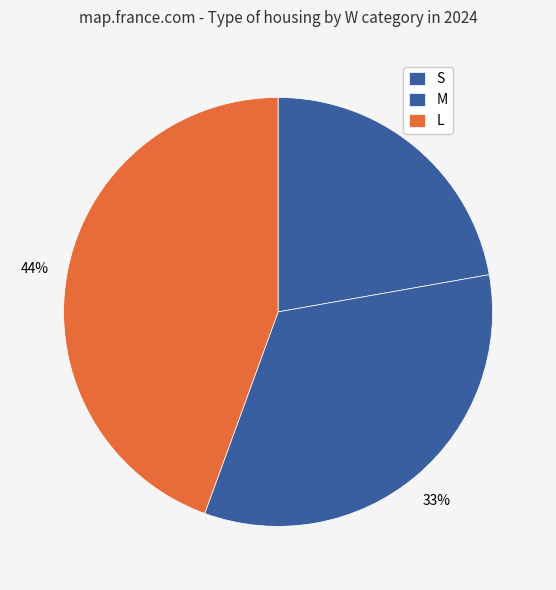

Which category has the smallest portion of the pie?

S